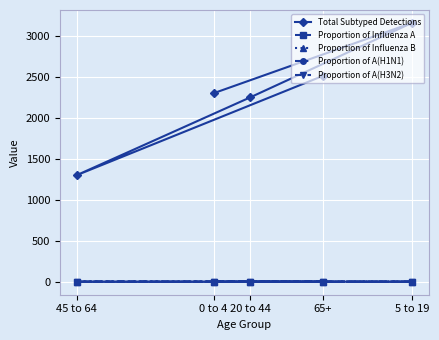

How many data points does each series have?

5